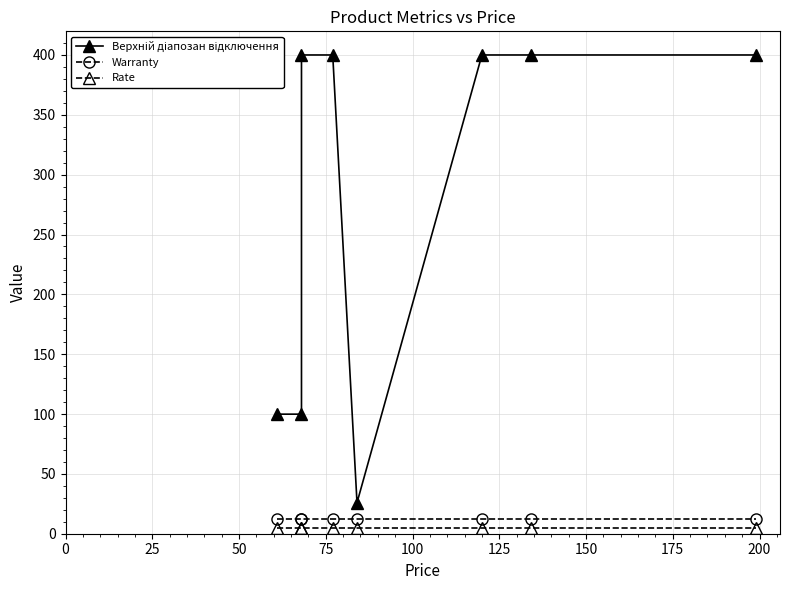

What is the sum of all Верхній діапозан відключення values?

2225.7